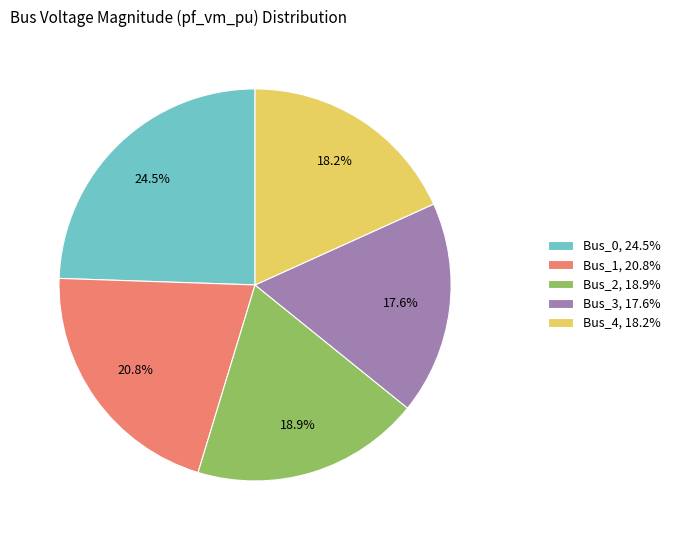

Between Bus_3, 17.6% and Bus_4, 18.2%, which is larger?

Bus_4, 18.2%